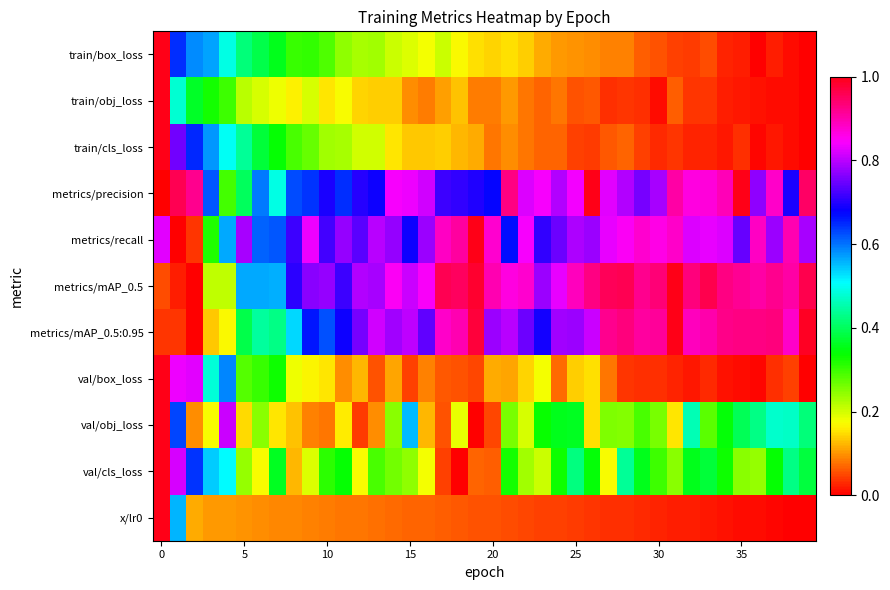

At how many categories does at least one series exceed 0?

40